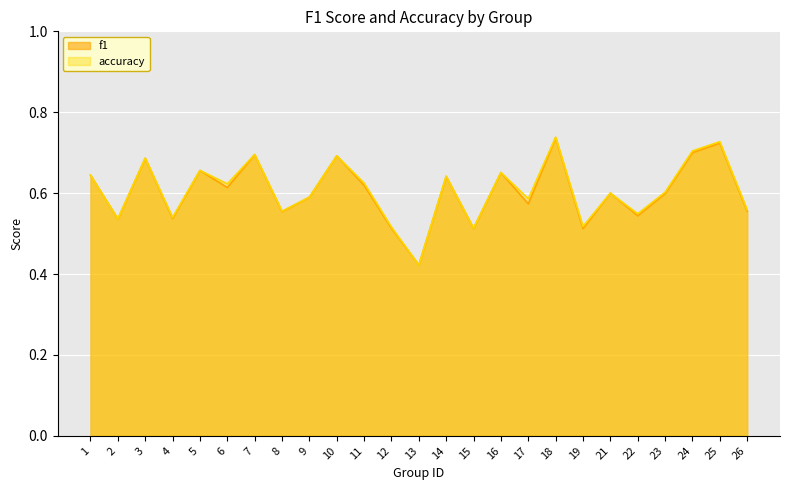

At how many categories does at least one series exceed 0?

25